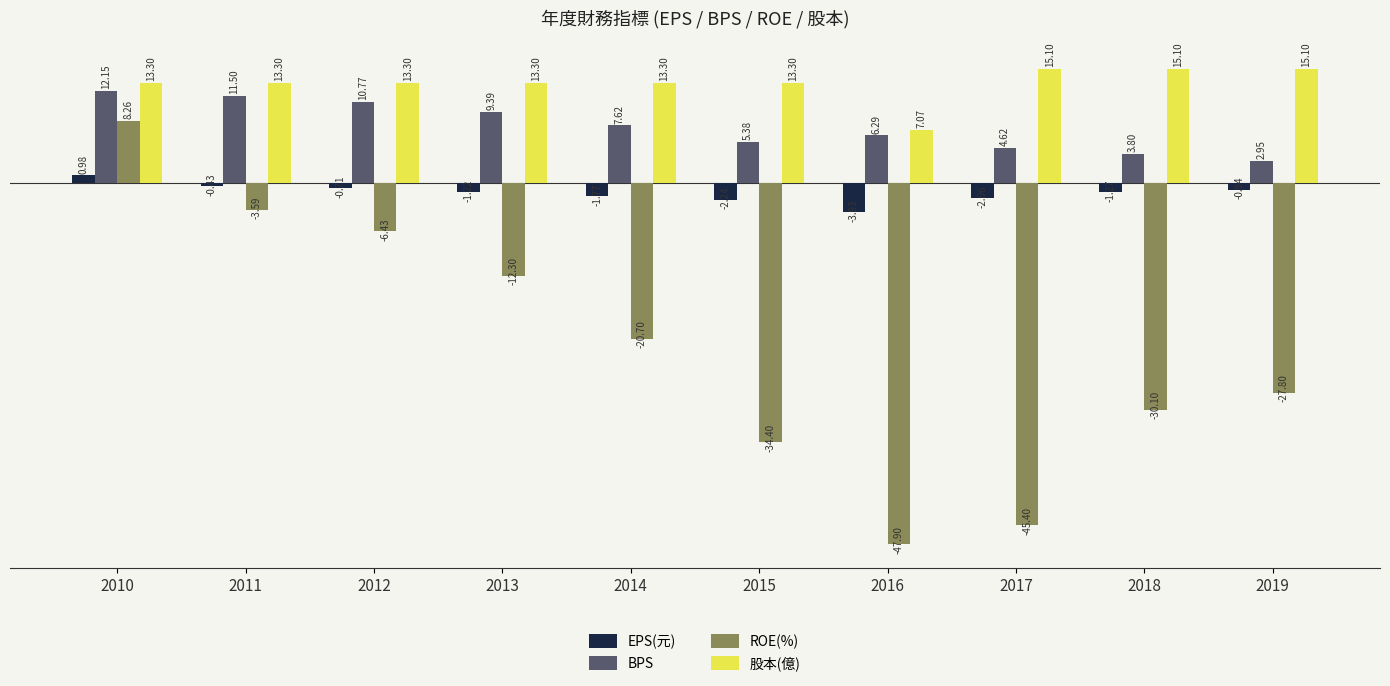

At which category is the sum across all series the highest?

2010